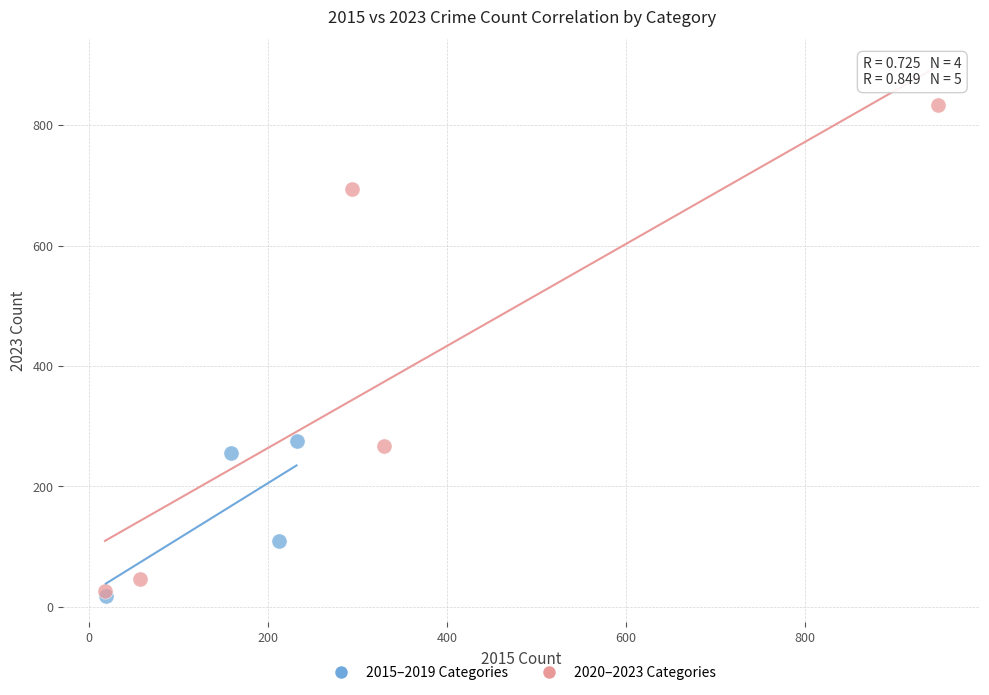

Which series reaches the maximum Y coordinate?

2020–2023 Categories